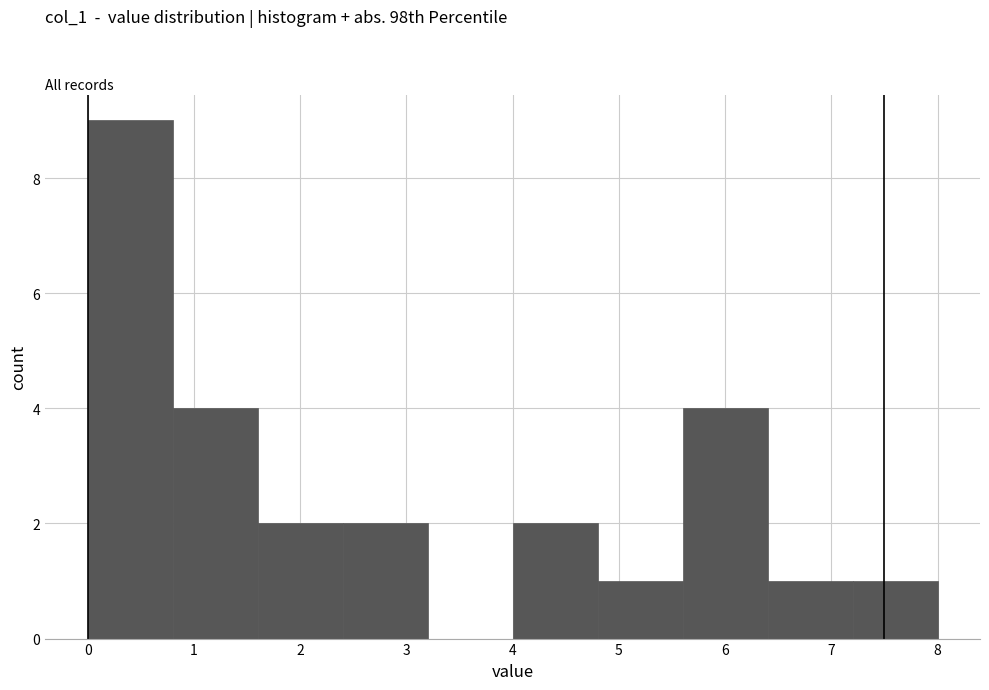

How tall is the bar that spans 4.8 to 5.6 on the x-axis? The values are not printed on the chart, so give them approximately, as read against the axis.

1